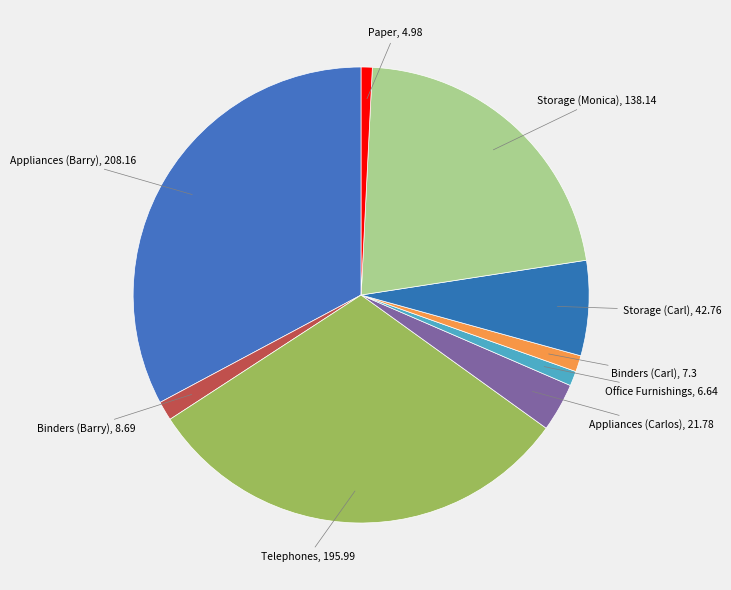

Does Storage (Monica) account for over 50% of the chart?

No